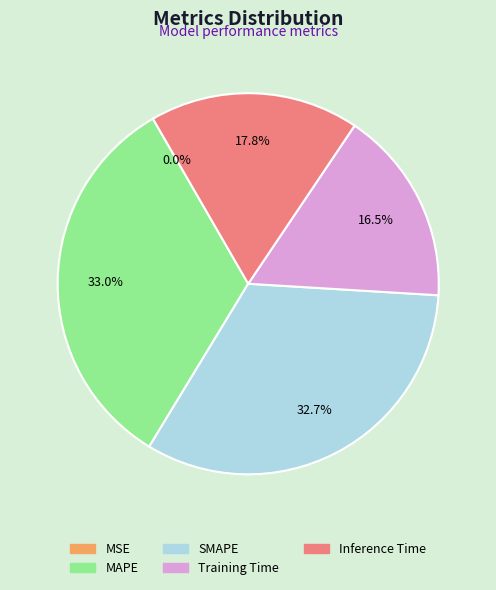

Is there any slice that represents more than half of the pie?

No